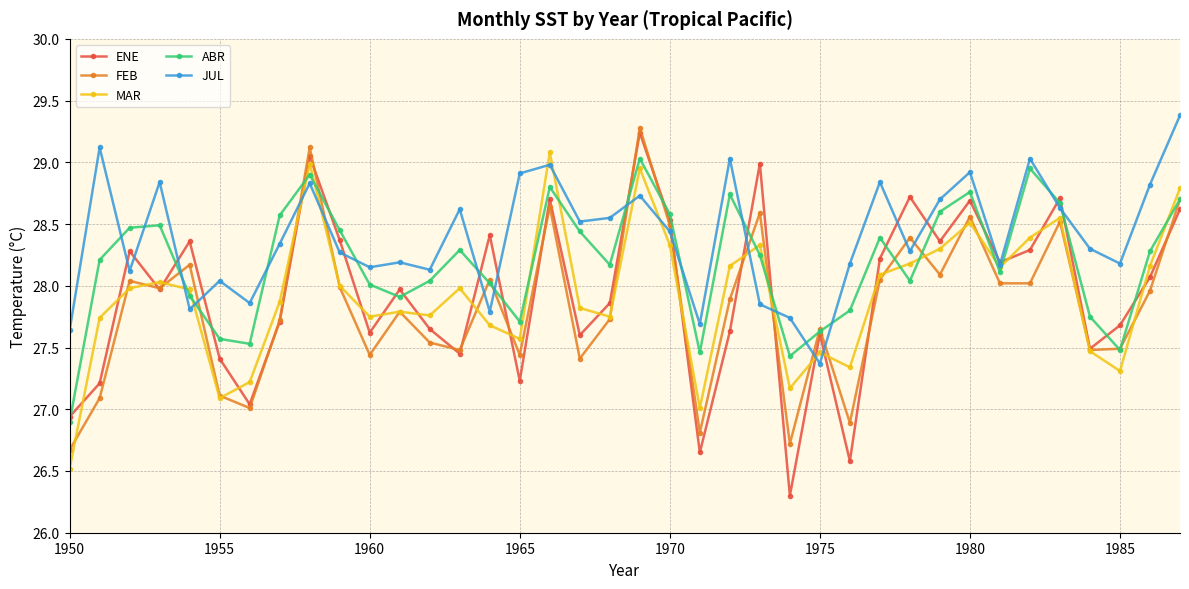

Which series has the widest spread of values?

ENE